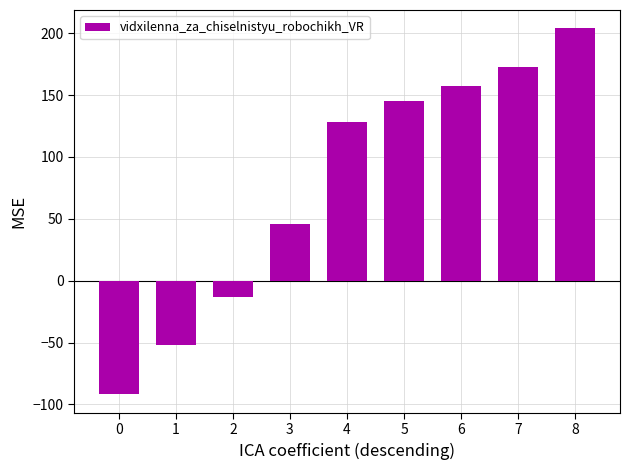

True or false: the data shows 10 at 3.

False